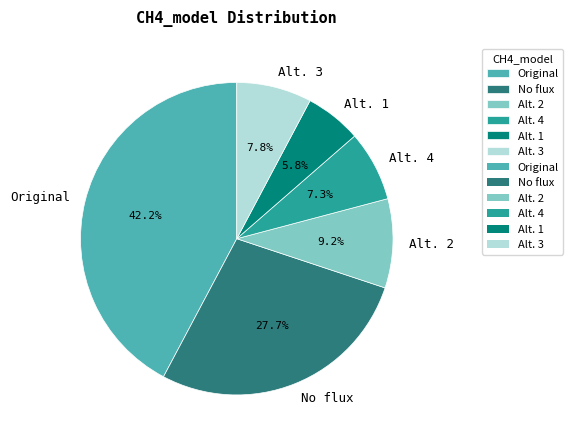

Count the number of slices in the pie.

6